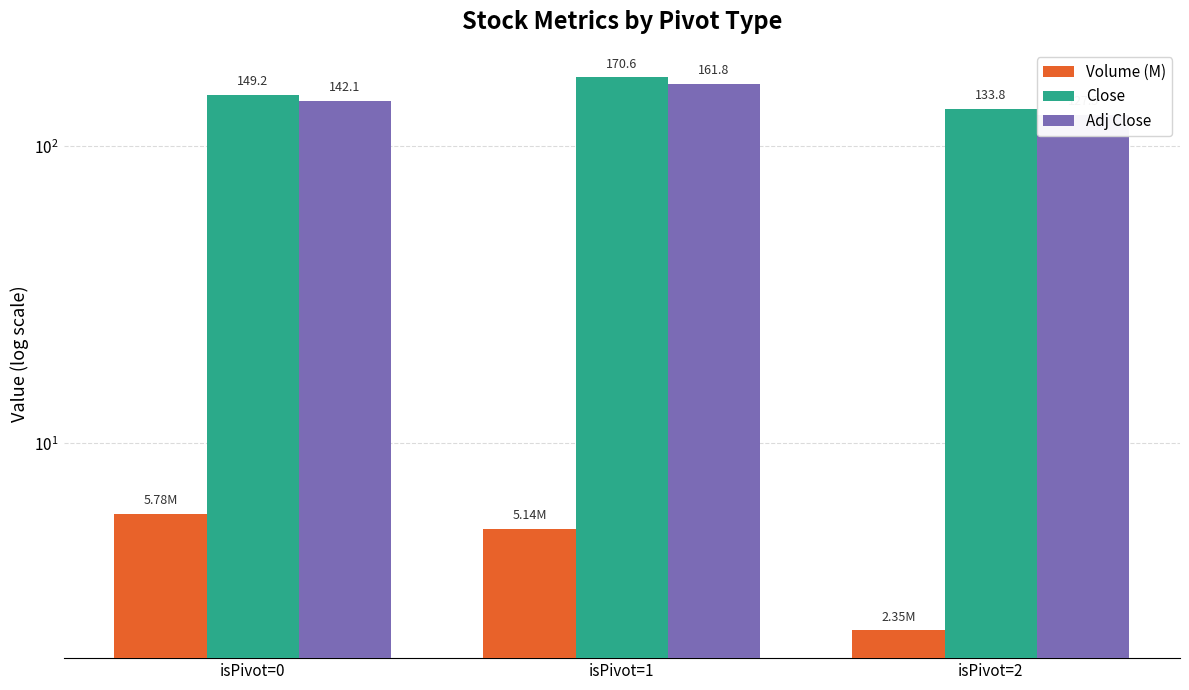

Is it true that Volume (M) equals 2.8 at isPivot=0?

False